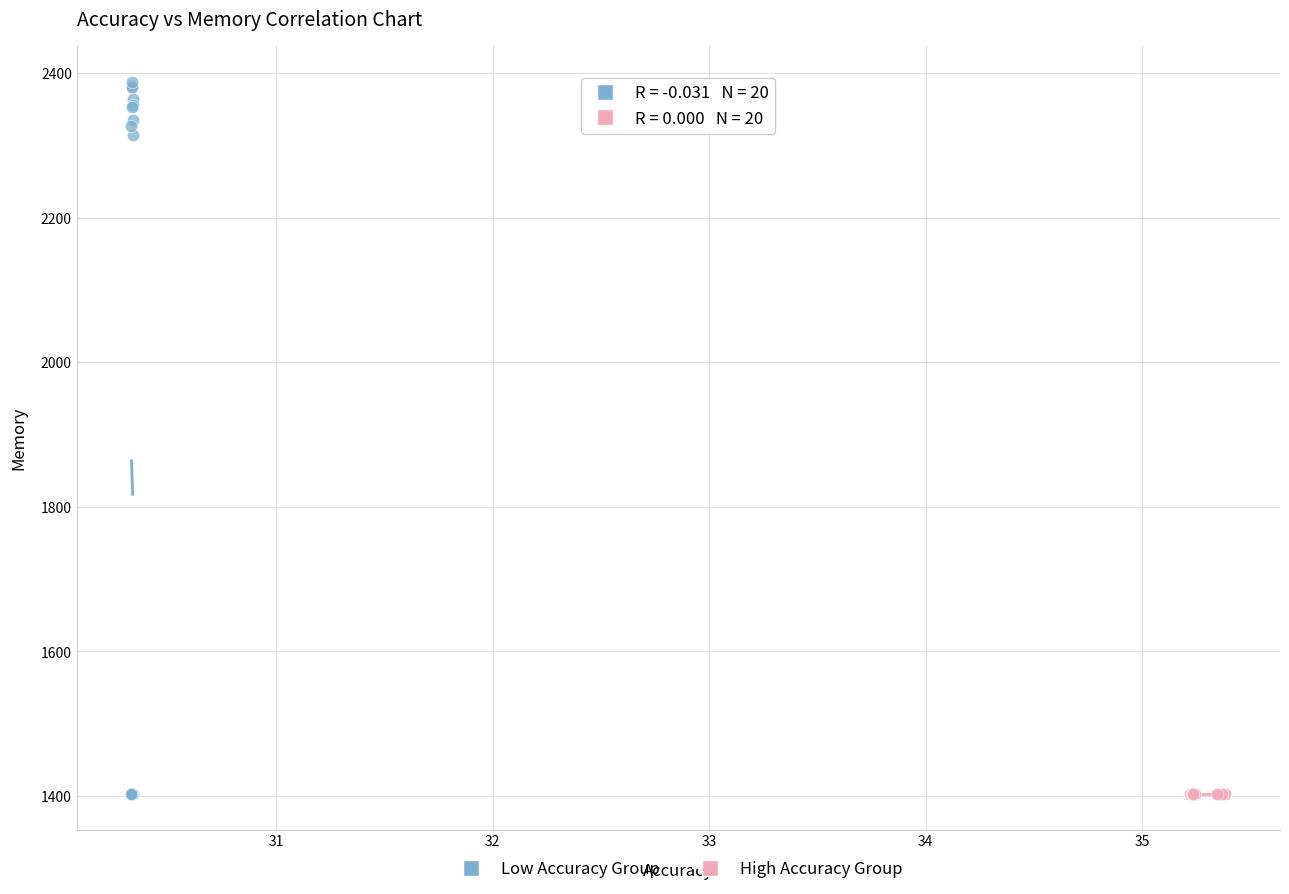

What are all the series names shown in the legend?

Low Accuracy Group, High Accuracy Group